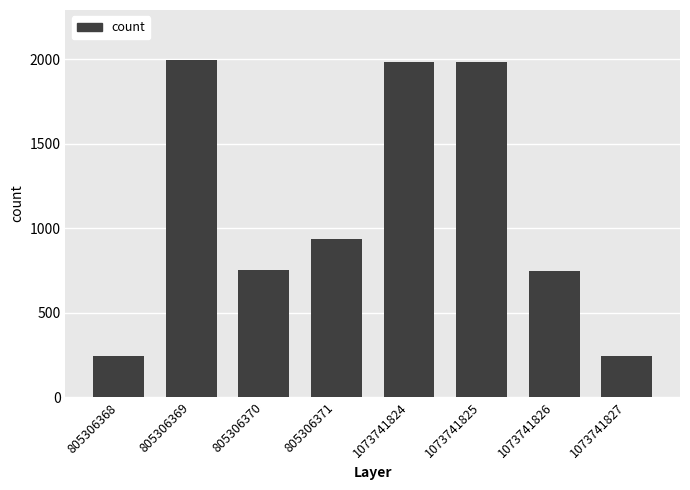

What is the difference between the maximum and second lowest values?

1746